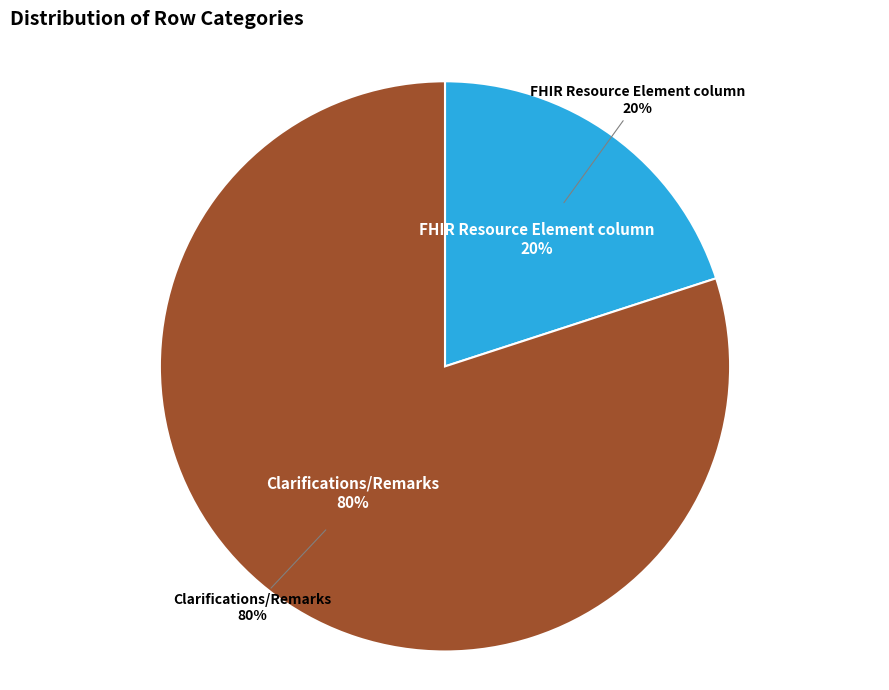

What is the smallest slice in the pie chart?

FHIR Resource Element column